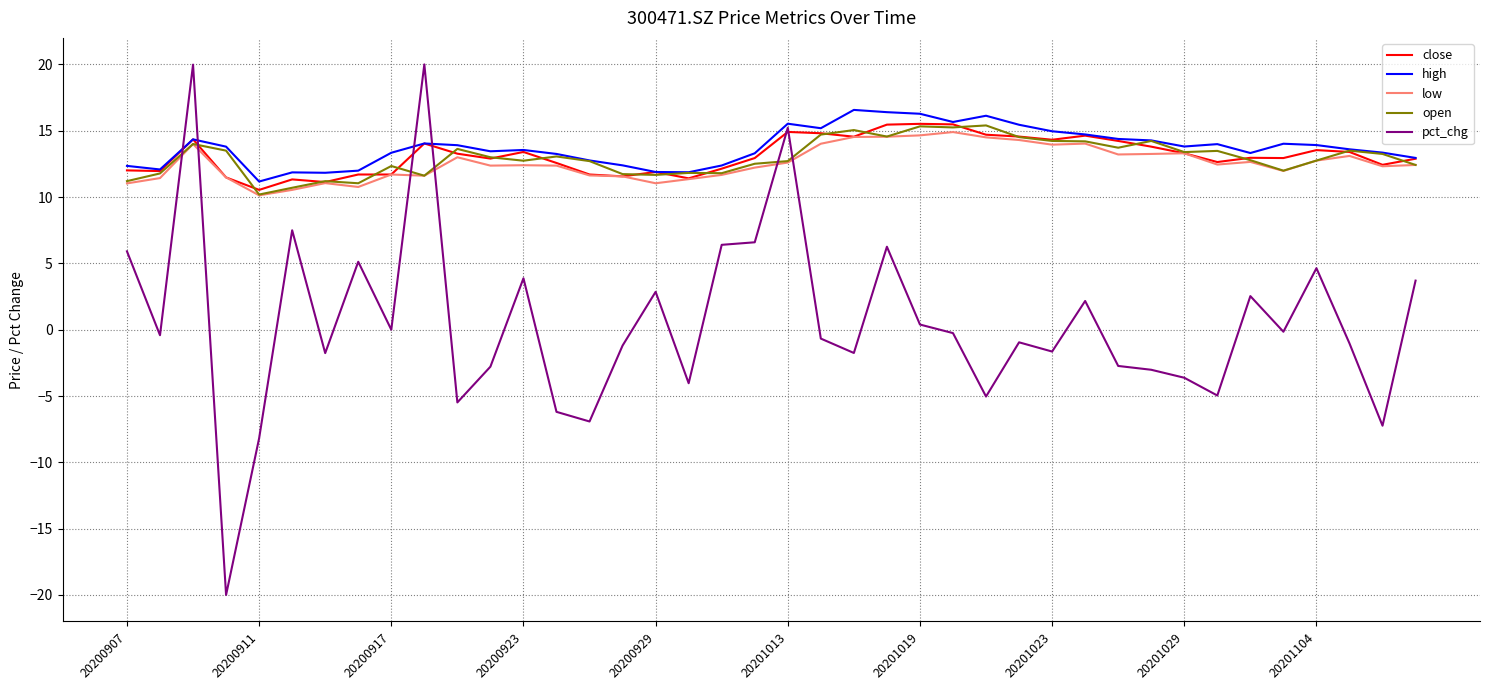

After their last crossing, which series has the higher values: high or pct_chg?

high